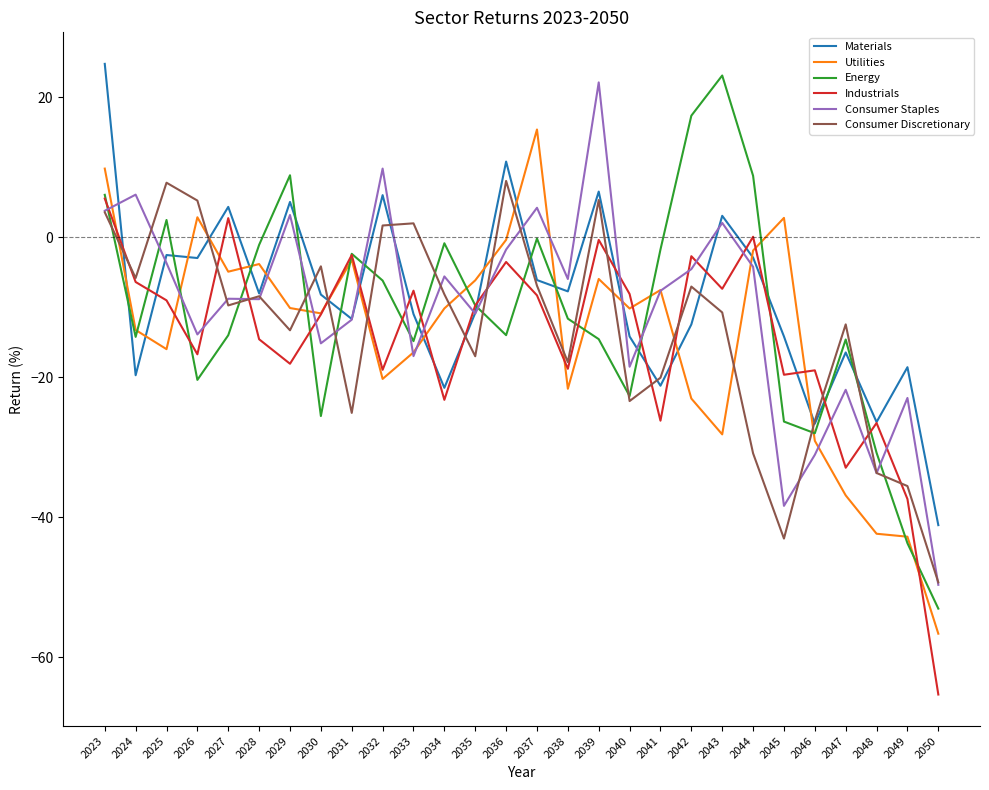

True or false: Consumer Staples has a value of -38.4 at 2045.

True